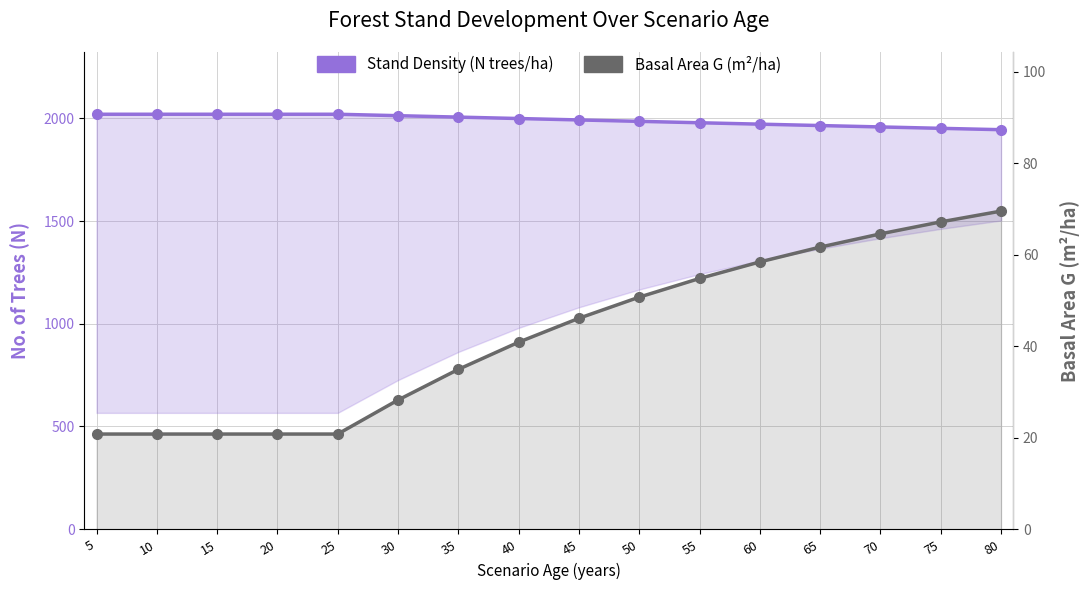

What is the difference between the Stand Density (N trees/ha) values at 60 and 55?

6.8